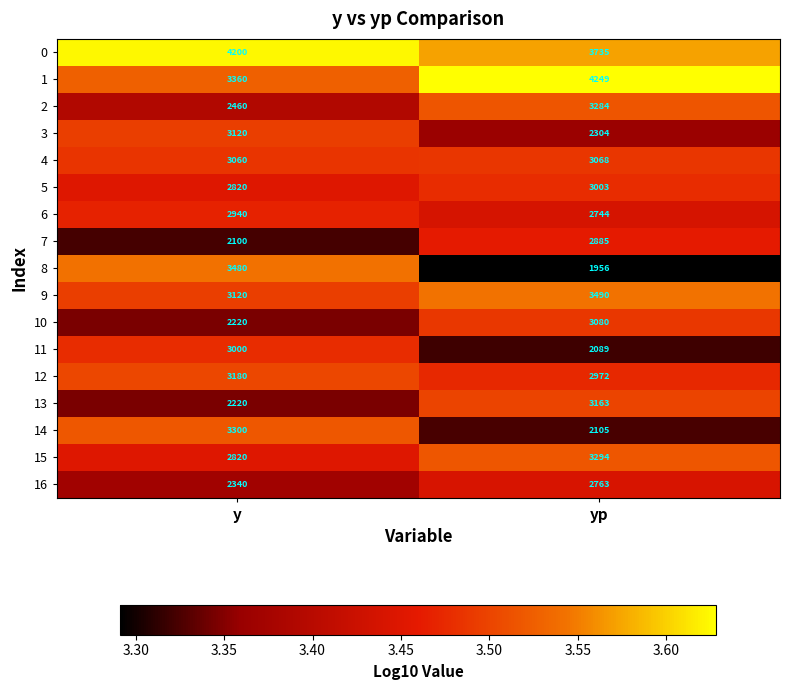

The 14 series shows 1672 at y. True or false?

False